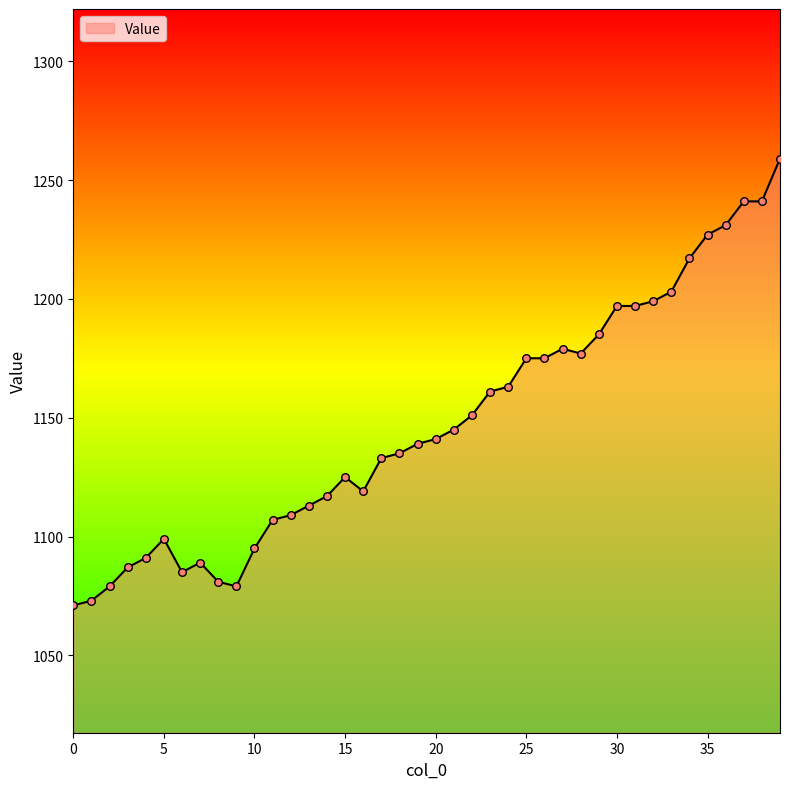

What is the greatest value displayed?

1259